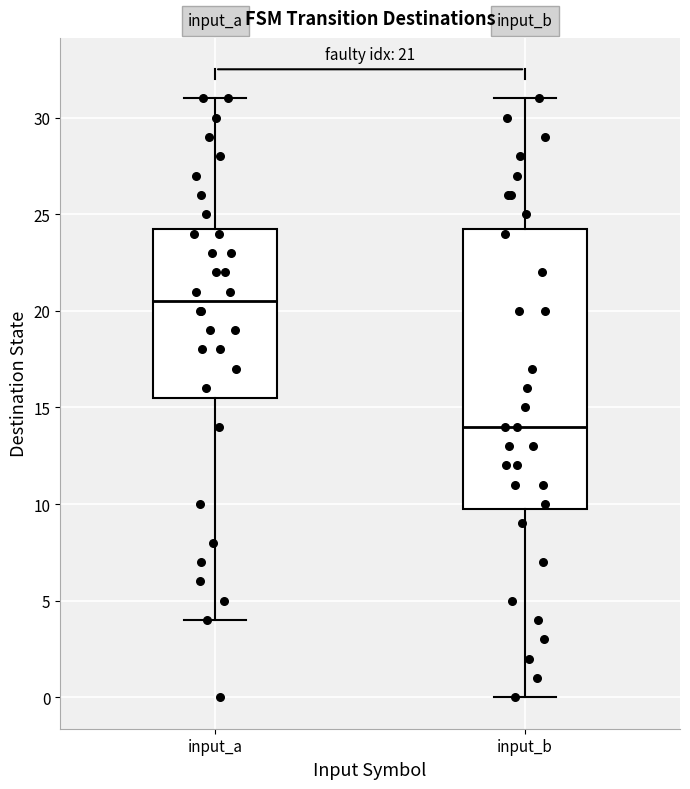

Which box's median line is the highest?

input_a